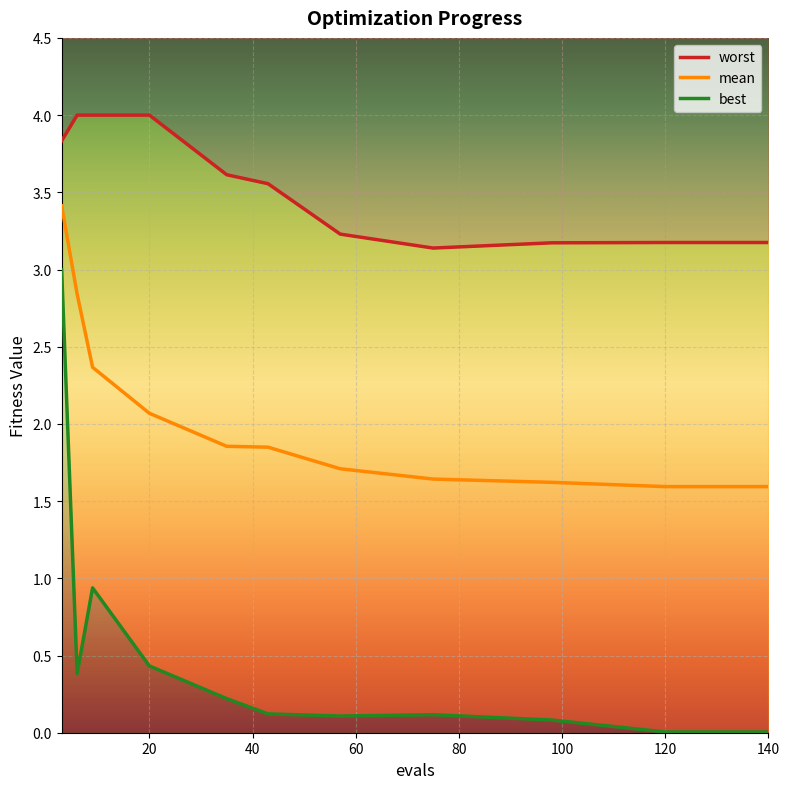

The mean series shows 1.6 at 140. True or false?

True